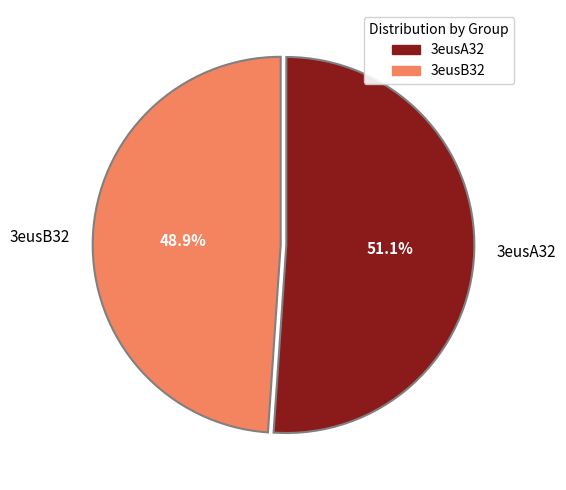

Which slice is the largest?

3eusA32